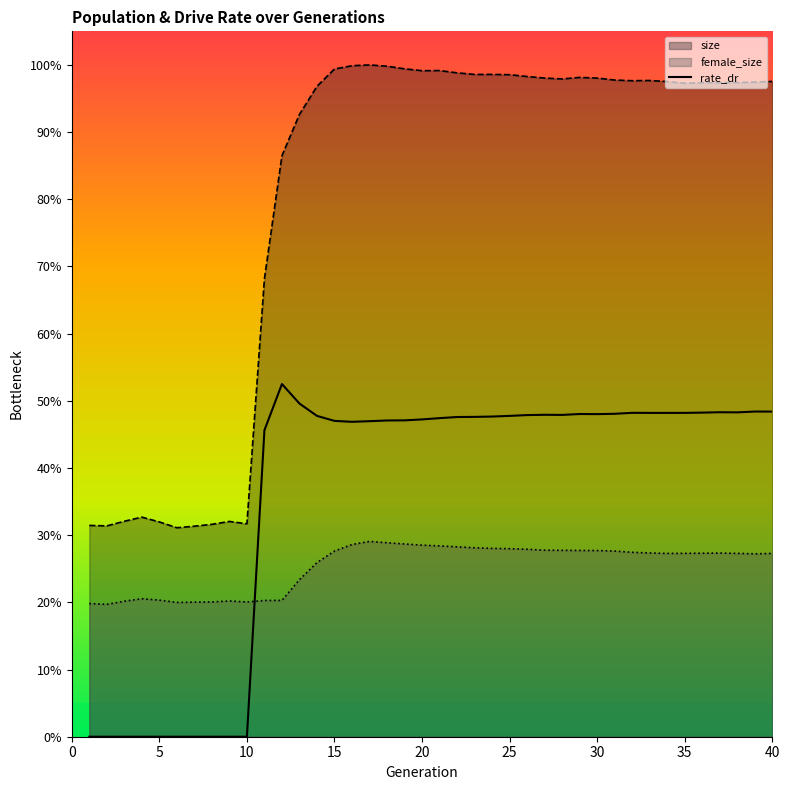

What are all the series names shown in the legend?

size, female_size, rate_dr